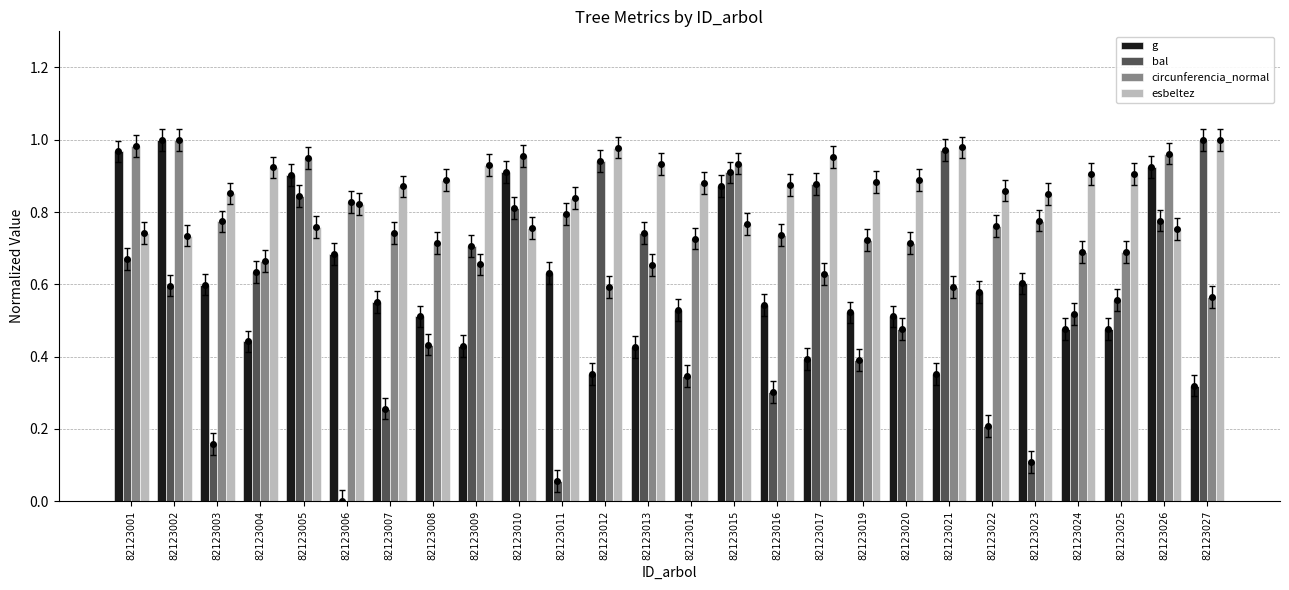

What is the highest value of the esbeltez series?

1.0